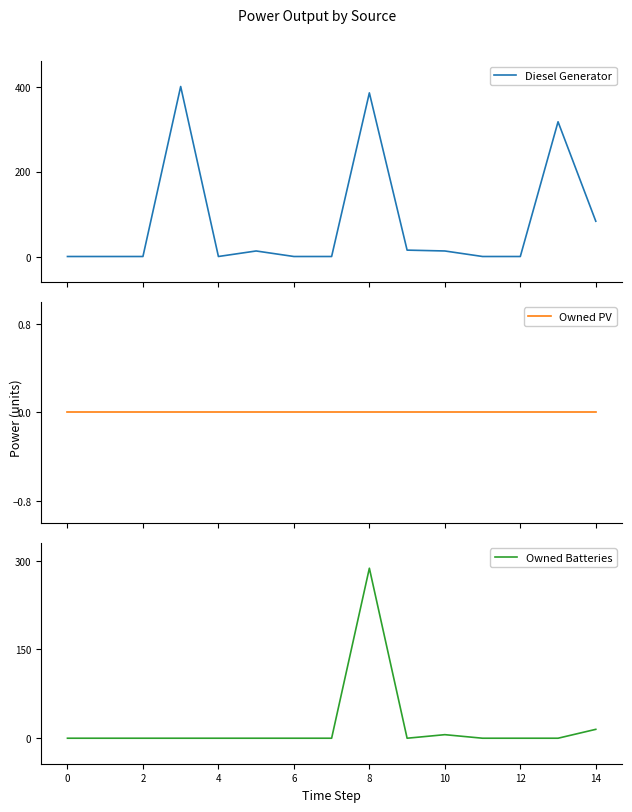

True or false: Diesel Generator and Owned PV cross at least once.

False